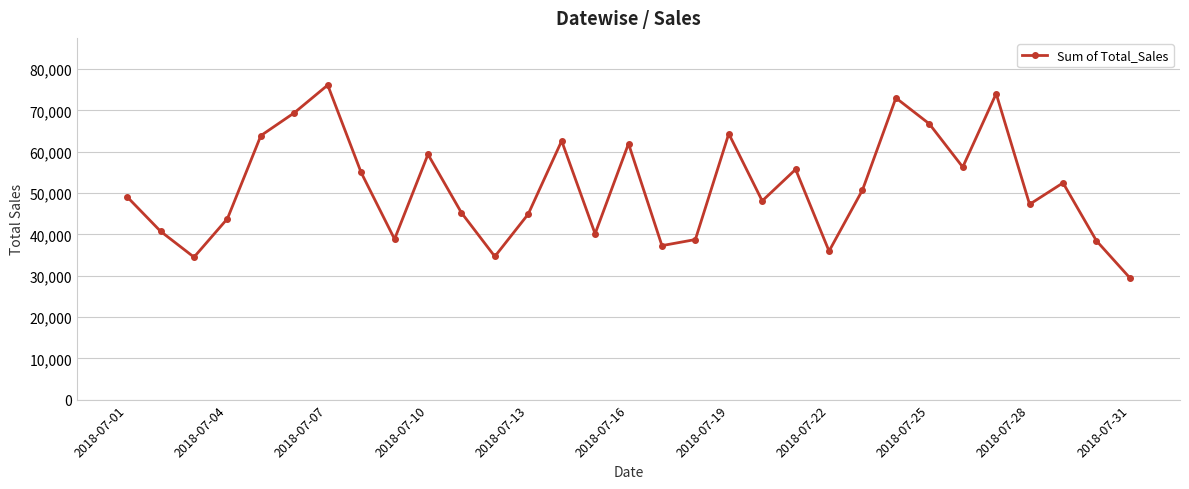

What is the average value?

51256